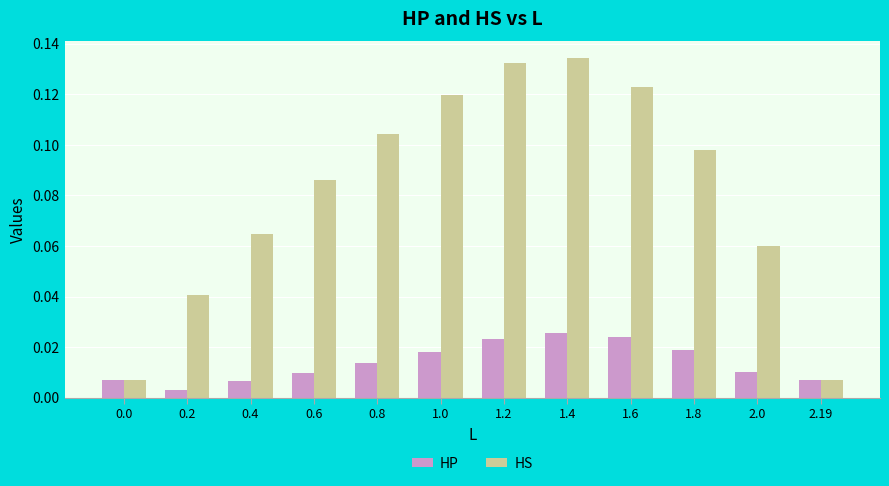

List the series in order of their peak value, highest first.

HS, HP